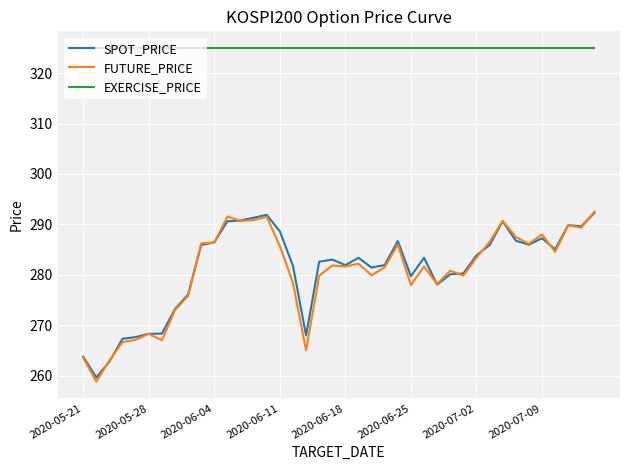

Which series has the largest range (max minus min)?

FUTURE_PRICE